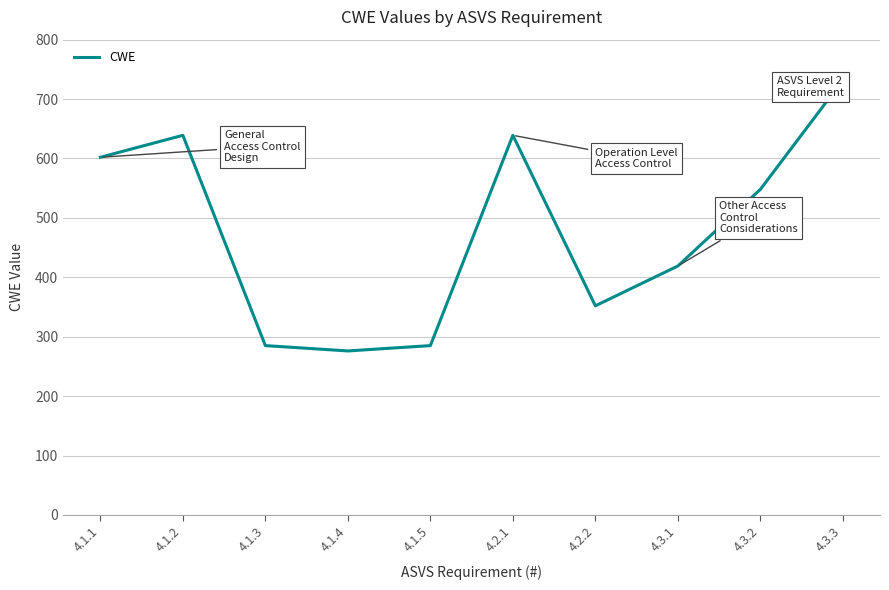

What position from the left is 4.3.3?

10